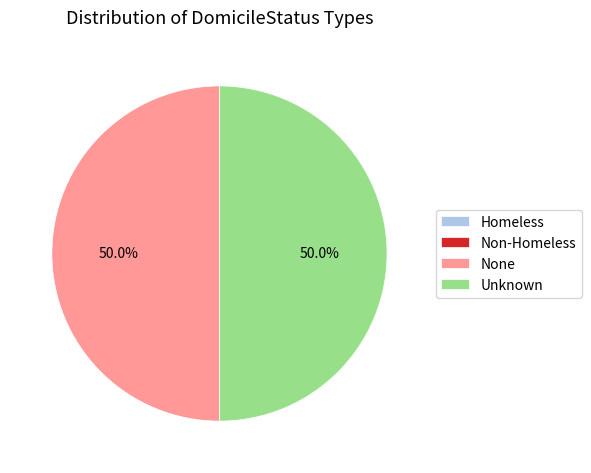

How much of the chart is everything except Unknown?

50.0%